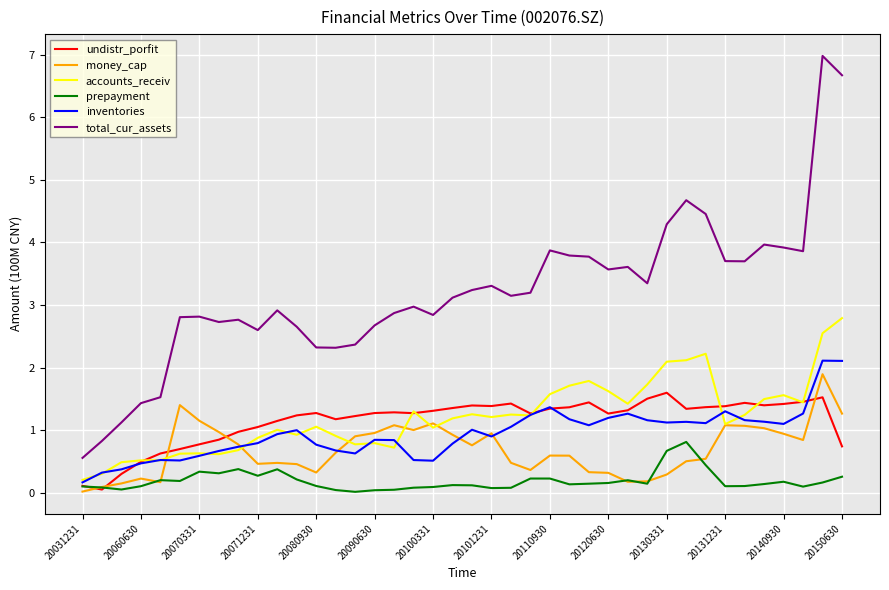

Which series has the widest spread of values?

total_cur_assets